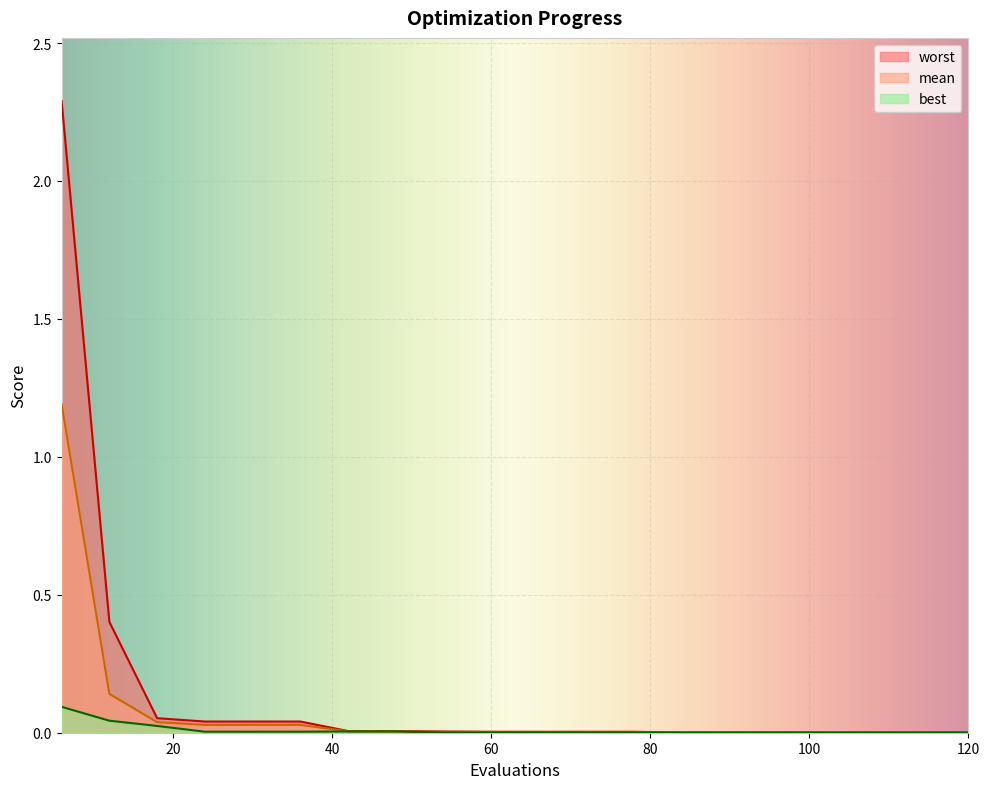

Rank the series by their maximum value, from lowest to highest.

best, mean, worst